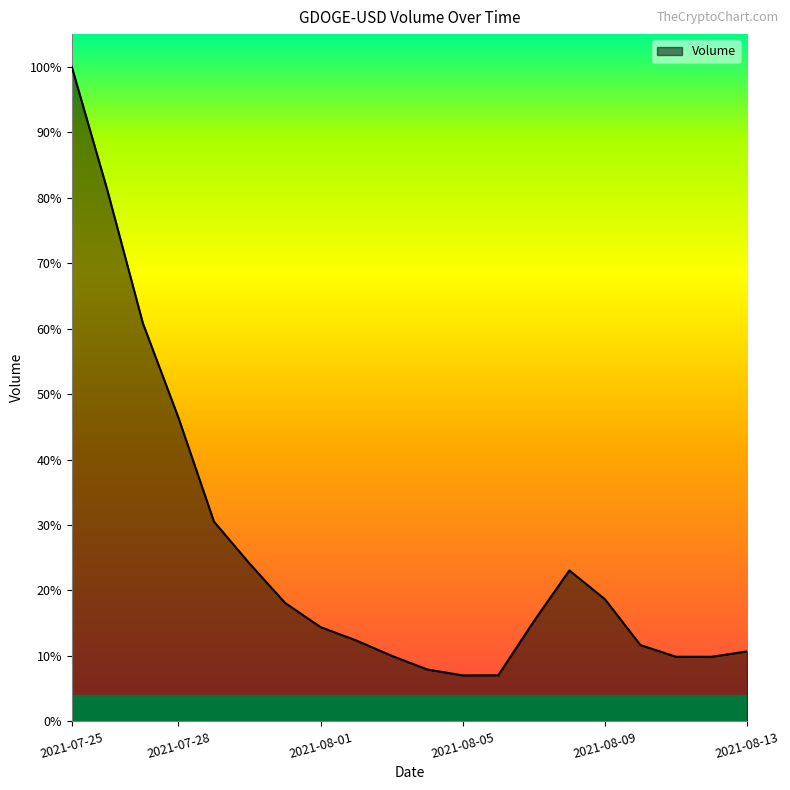

Rank the categories by value from lowest to highest.

2021-08-05, 2021-08-06, 2021-08-04, 2021-08-12, 2021-08-11, 2021-08-03, 2021-08-13, 2021-08-10, 2021-08-02, 2021-08-01, 2021-08-07, 2021-07-31, 2021-08-09, 2021-08-08, 2021-07-30, 2021-07-29, 2021-07-28, 2021-07-27, 2021-07-26, 2021-07-25